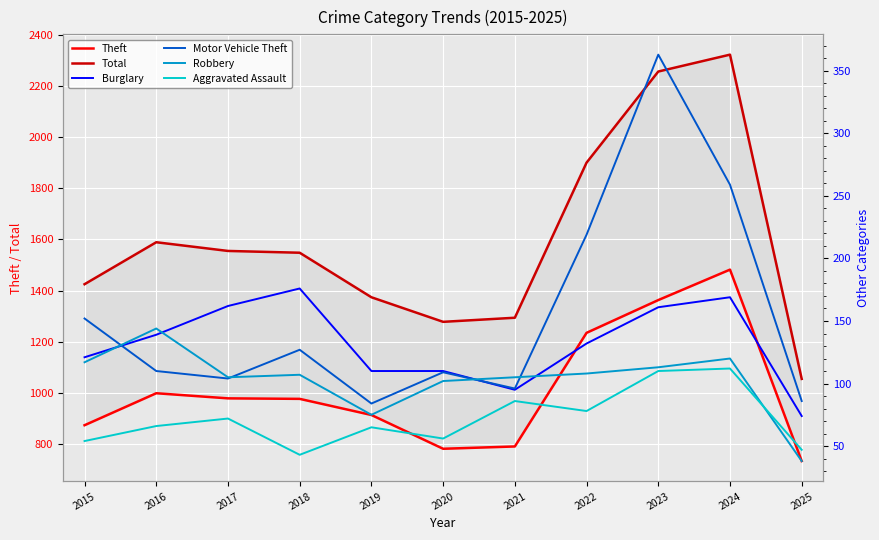

How many values in the Motor Vehicle Theft series are below 110?

5